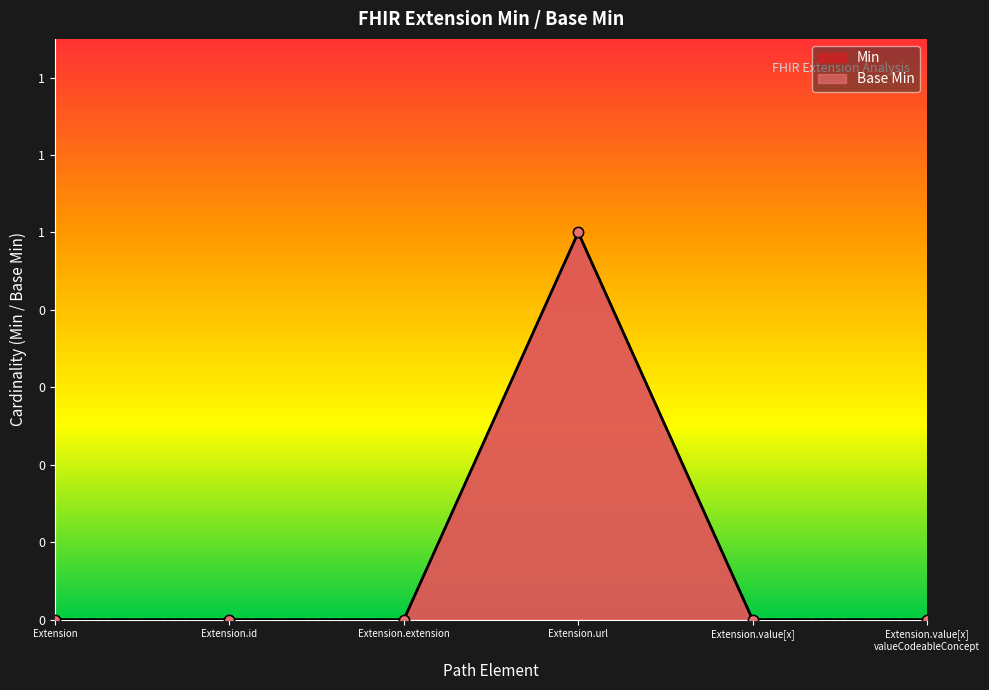

Which series has the largest Y range (max minus min)?

Min